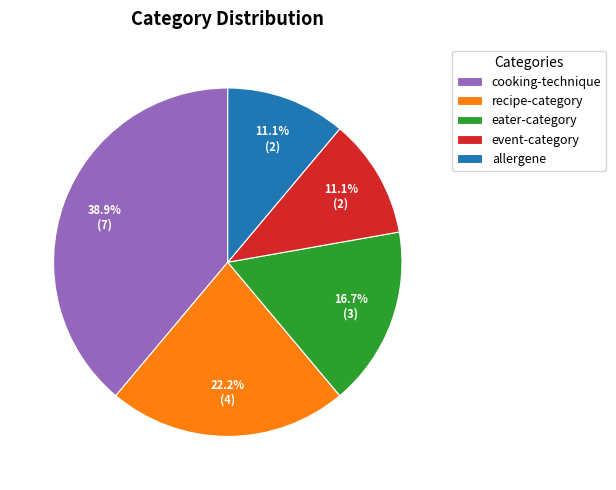

How many segments does this pie chart have?

5